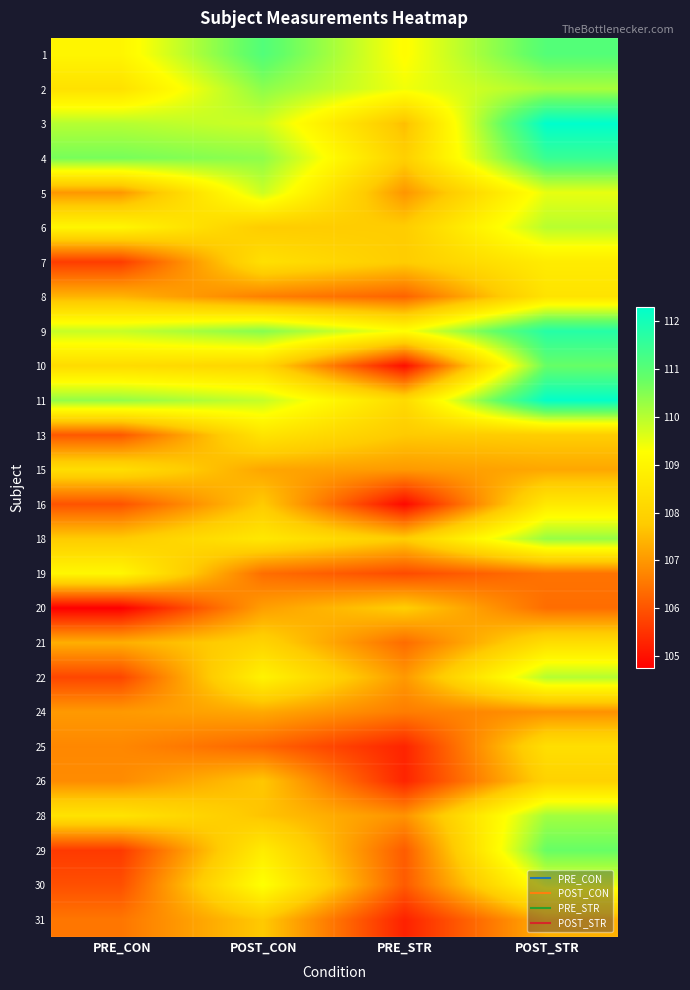

At which category is the sum across all series the highest?

POST_STR